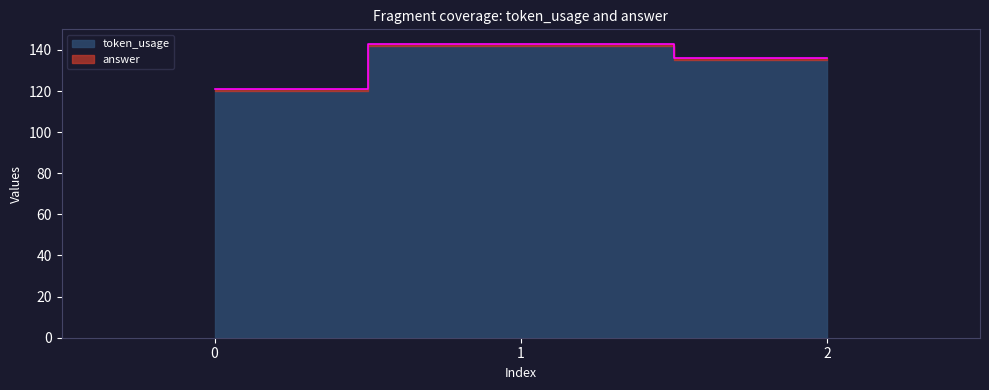

What is the value of the 3rd point from the left?

136